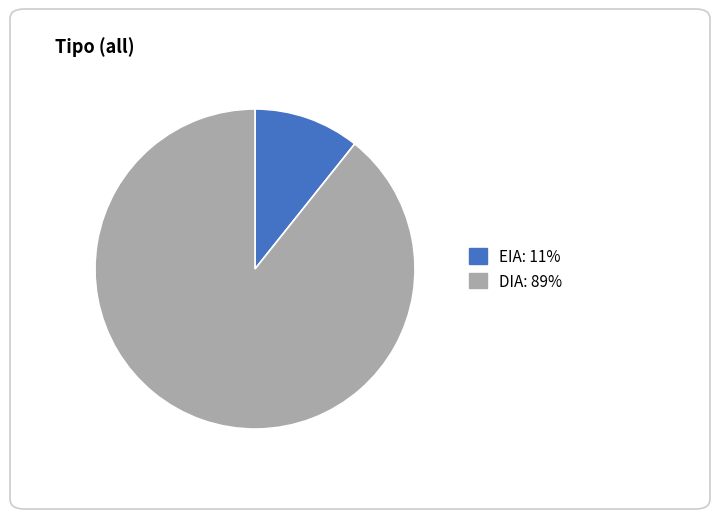

Which has a higher value, EIA or DIA?

DIA